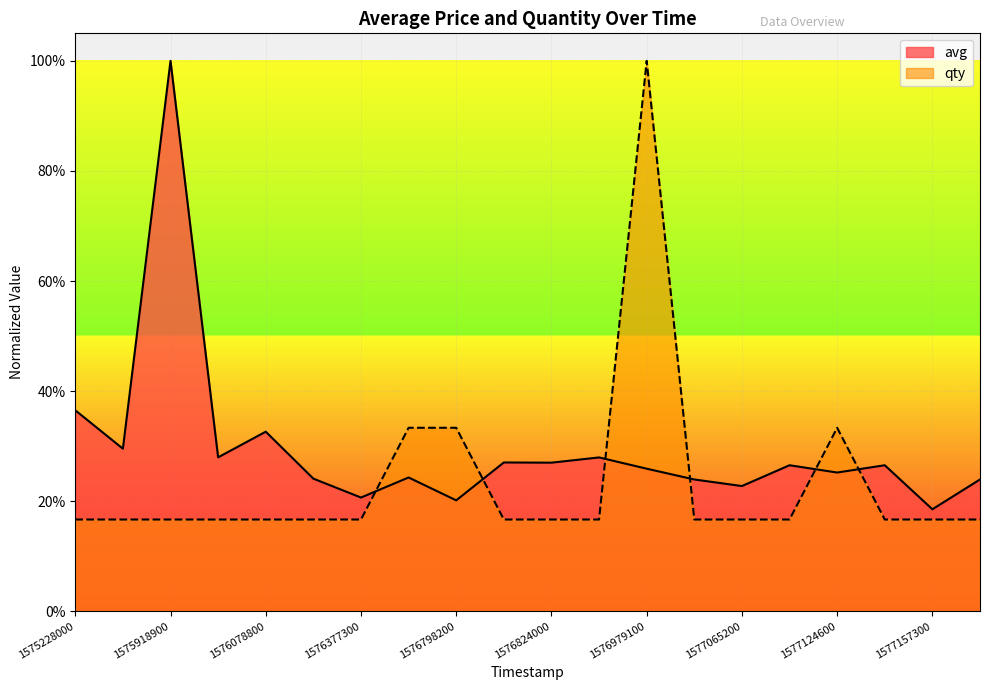

What are all the series names shown in the legend?

avg, qty